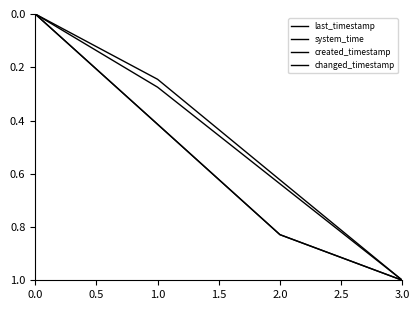

True or false: last_timestamp and changed_timestamp intersect in this chart.

False